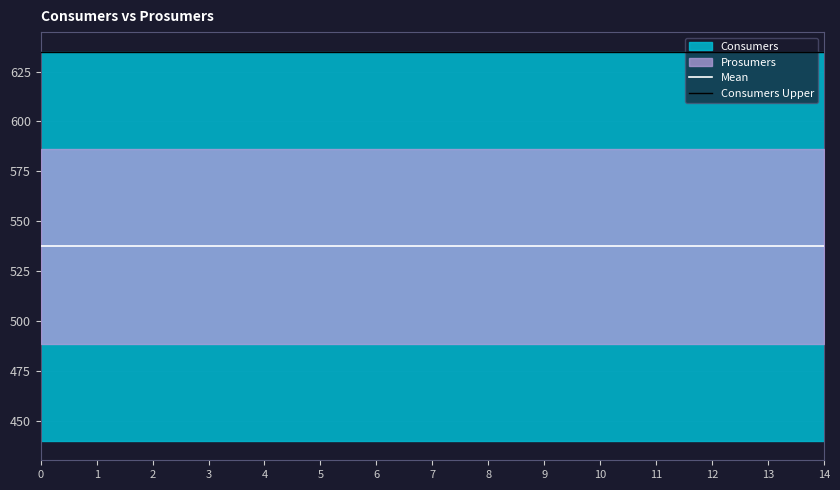

What is the approximate value of Mean at 4?

537.5